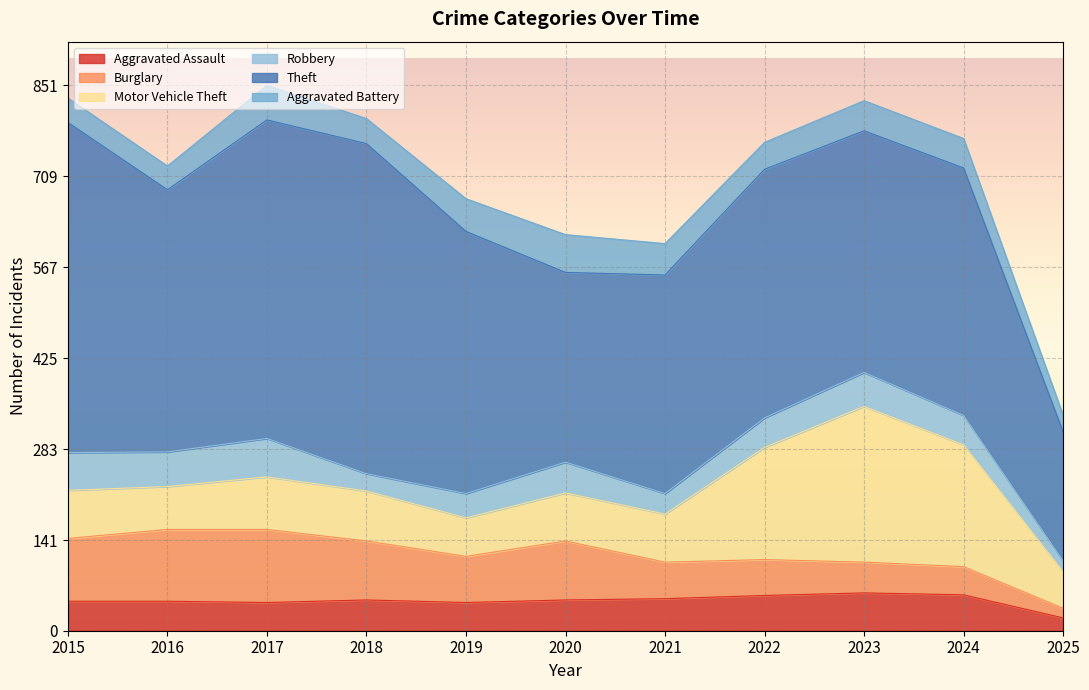

The Aggravated Battery series shows 47 at 2023. True or false?

True